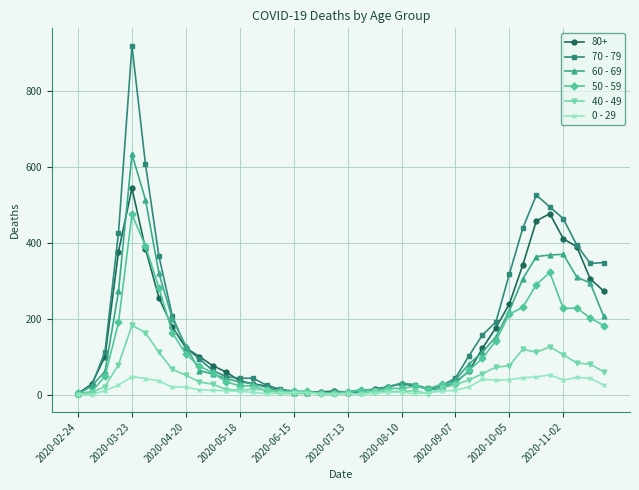

What are all the series names shown in the legend?

80+, 70 - 79, 60 - 69, 50 - 59, 40 - 49, 0 - 29